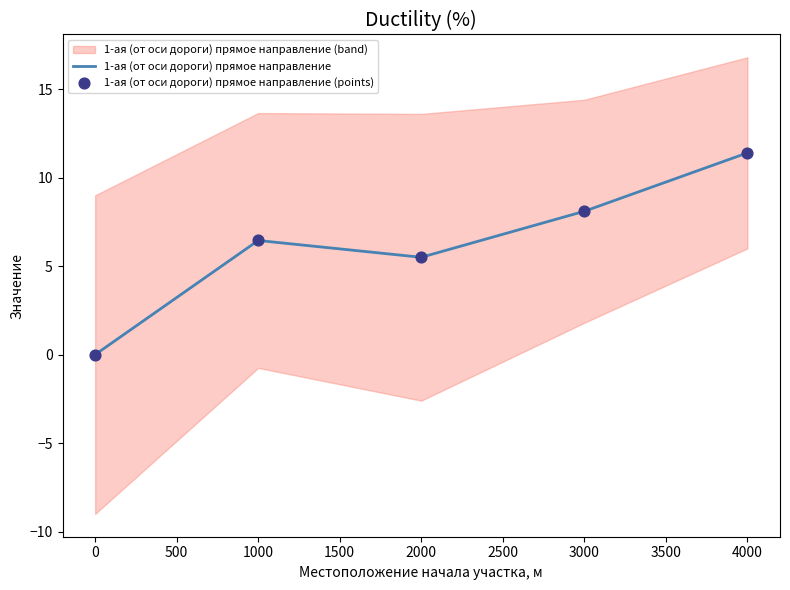

Is it true that 1-ая (от оси дороги) прямое направление equals 11.4 at 4000?

True